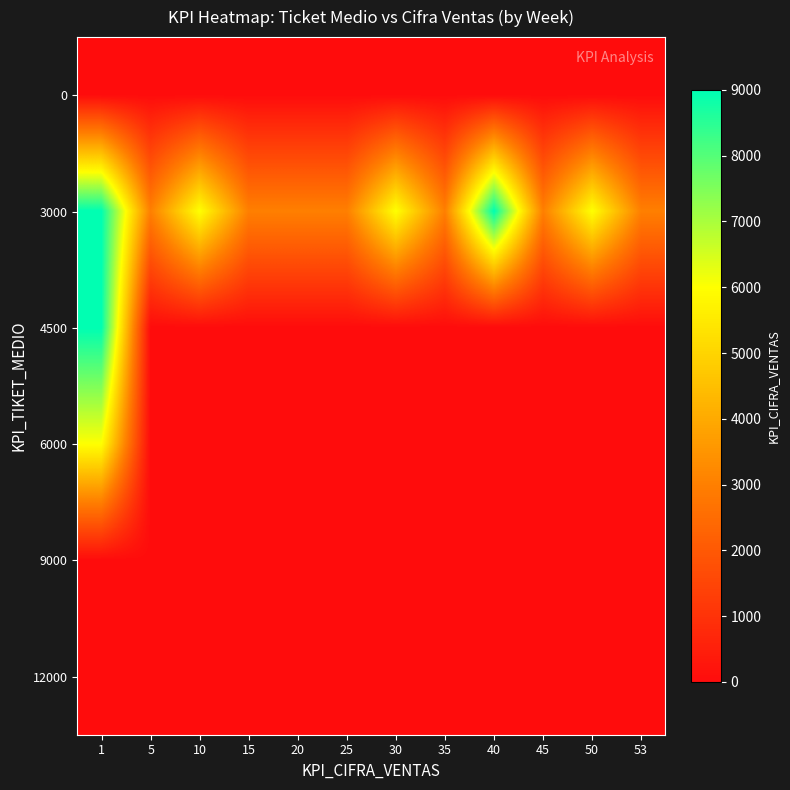

At which category does the chart reach its minimum across all series?

1